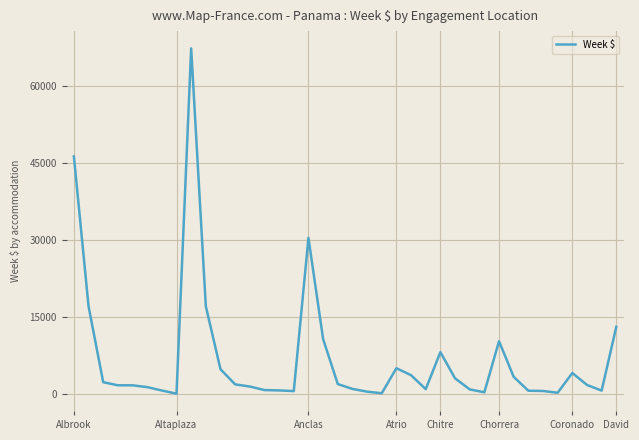

What is the greatest value displayed?

67421.0